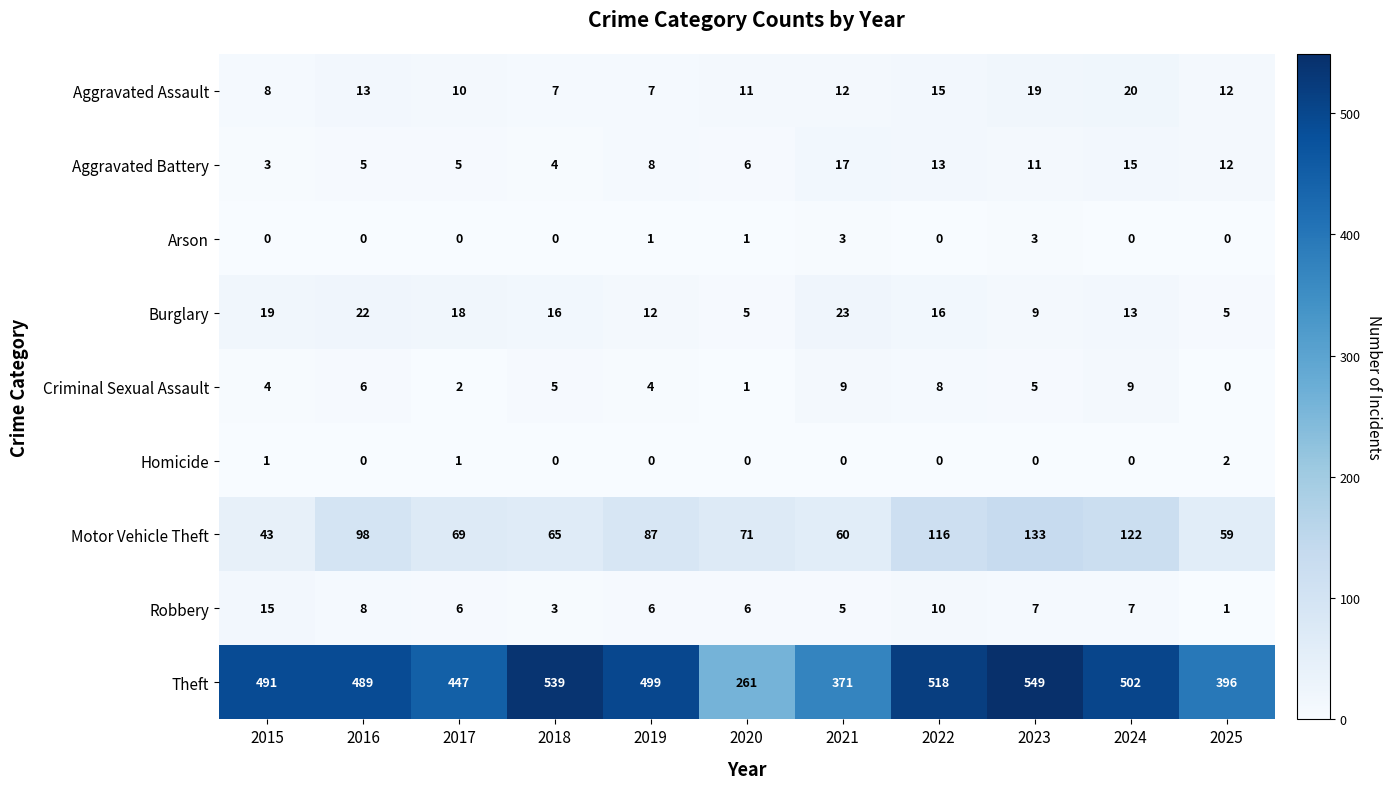

What is the total value across all series at 2023?

736